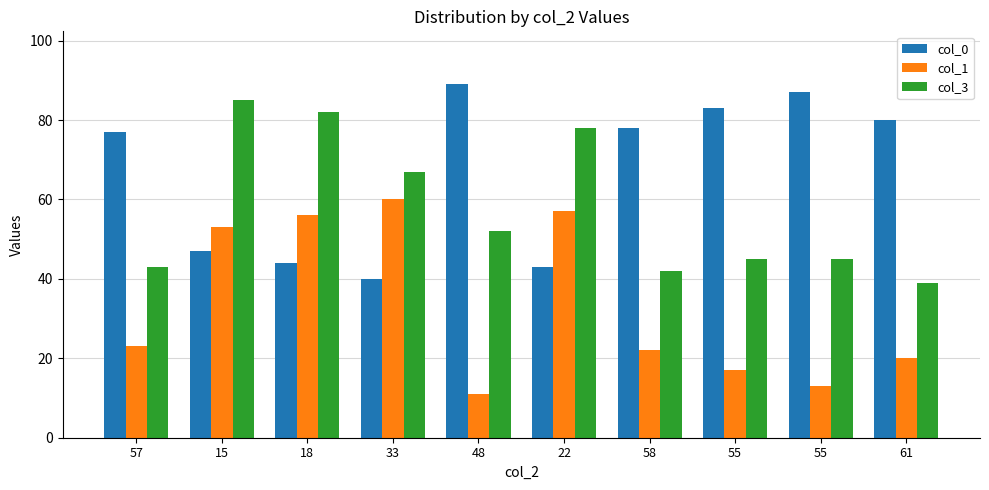

How many values in the col_1 series are below 23?

5